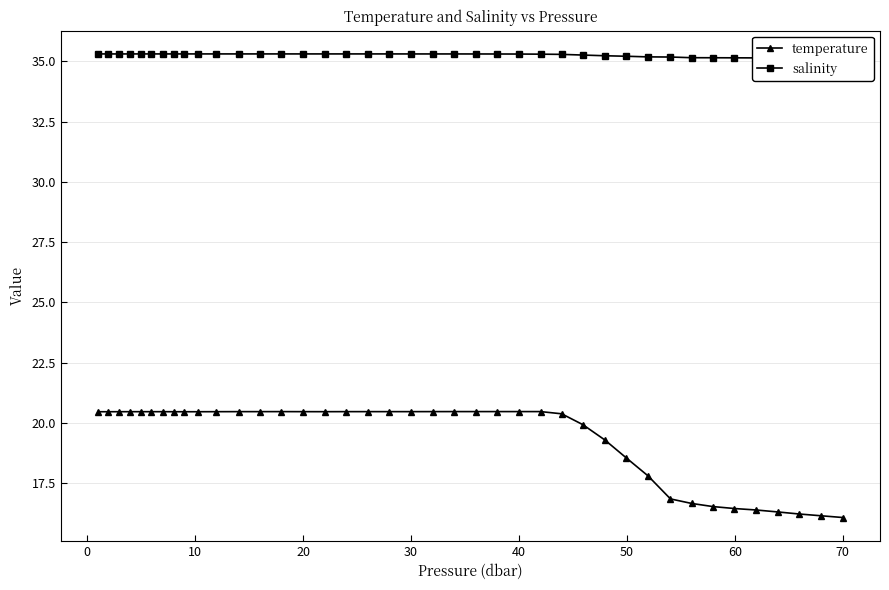

What are all the series names shown in the legend?

temperature, salinity